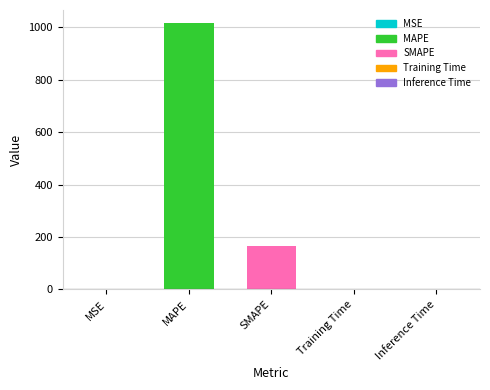

Which has a higher value, MAPE or Inference Time?

MAPE